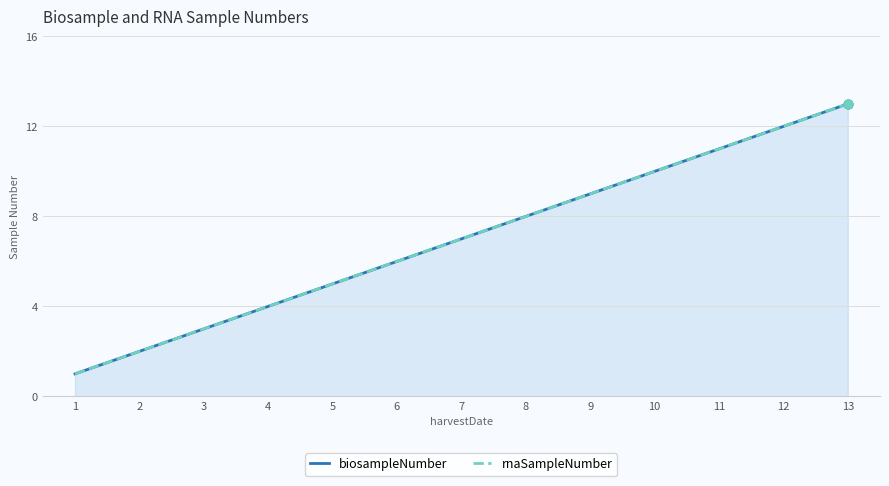

At how many categories does at least one series exceed 12?

1